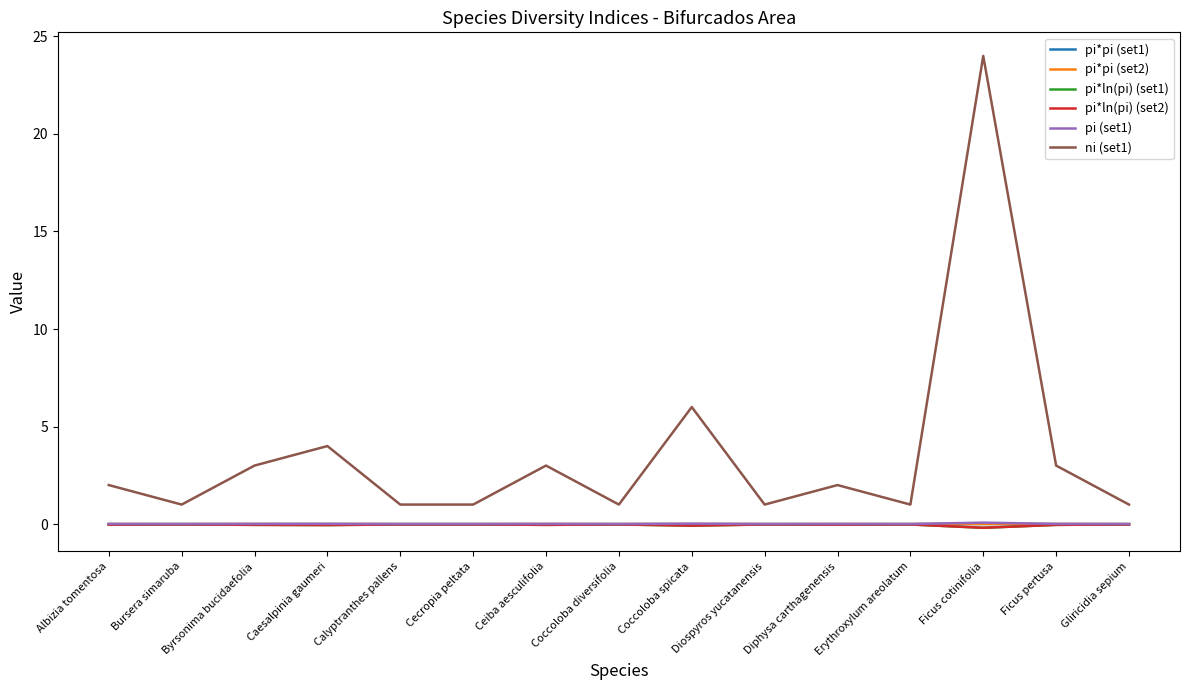

Reading left to right, extract all data points from this chart.

pi*pi (set1): 0.0	0.0	0.0	0.0	0.0	0.0	0.0	0.0	0.0	0.0	0.0	0.0	0.0	0.0	0.0
pi*pi (set2): 0.0	0.0	0.0	0.0	0.0	0.0	0.0	0.0	0.0	0.0	0.0	0.0	0.0	0.0	0.0
pi*ln(pi) (set1): -0.0	-0.0	-0.0	-0.1	-0.0	-0.0	-0.0	-0.0	-0.1	-0.0	-0.0	-0.0	-0.2	-0.0	-0.0
pi*ln(pi) (set2): -0.0	-0.0	-0.0	-0.1	-0.0	-0.0	-0.0	-0.0	-0.1	-0.0	-0.0	-0.0	-0.2	-0.0	-0.0
pi (set1): 0.0	0.0	0.0	0.0	0.0	0.0	0.0	0.0	0.0	0.0	0.0	0.0	0.1	0.0	0.0
ni (set1): 2.0	1.0	3.0	4.0	1.0	1.0	3.0	1.0	6.0	1.0	2.0	1.0	24.0	3.0	1.0